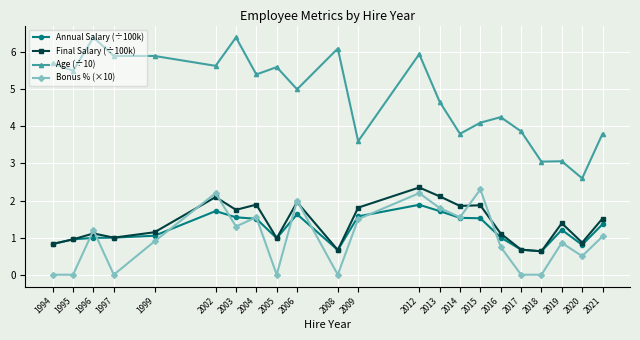

True or false: Bonus % (×10) has more than 0 interior local peaks.

True